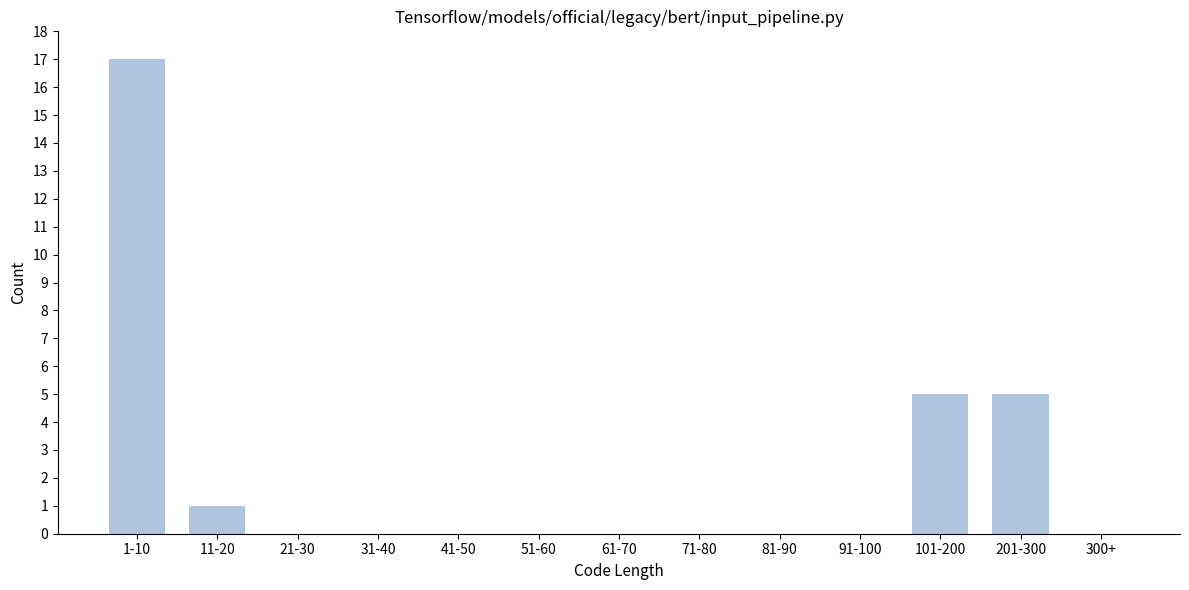

Reading right to left, what are all the values shown in this chart?

300+=0	201-300=5	101-200=5	91-100=0	81-90=0	71-80=0	61-70=0	51-60=0	41-50=0	31-40=0	21-30=0	11-20=1	1-10=17